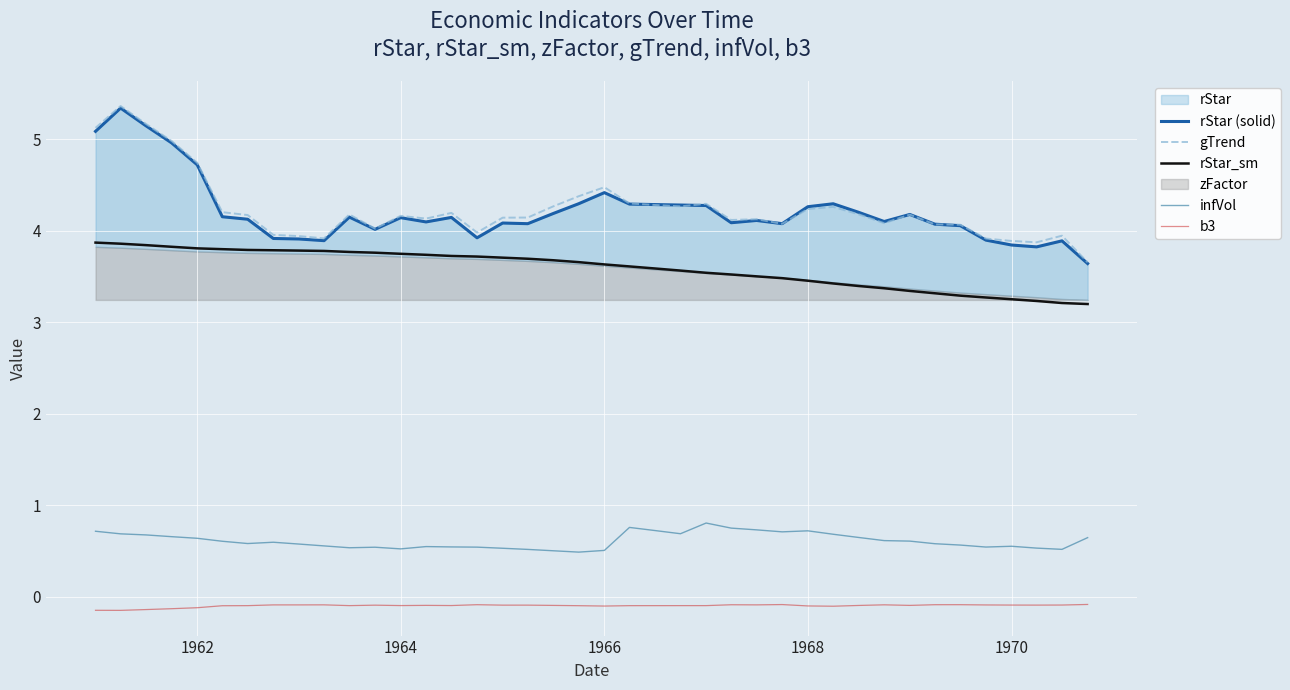

Is it true that gTrend equals 4.2 at 1968?

True